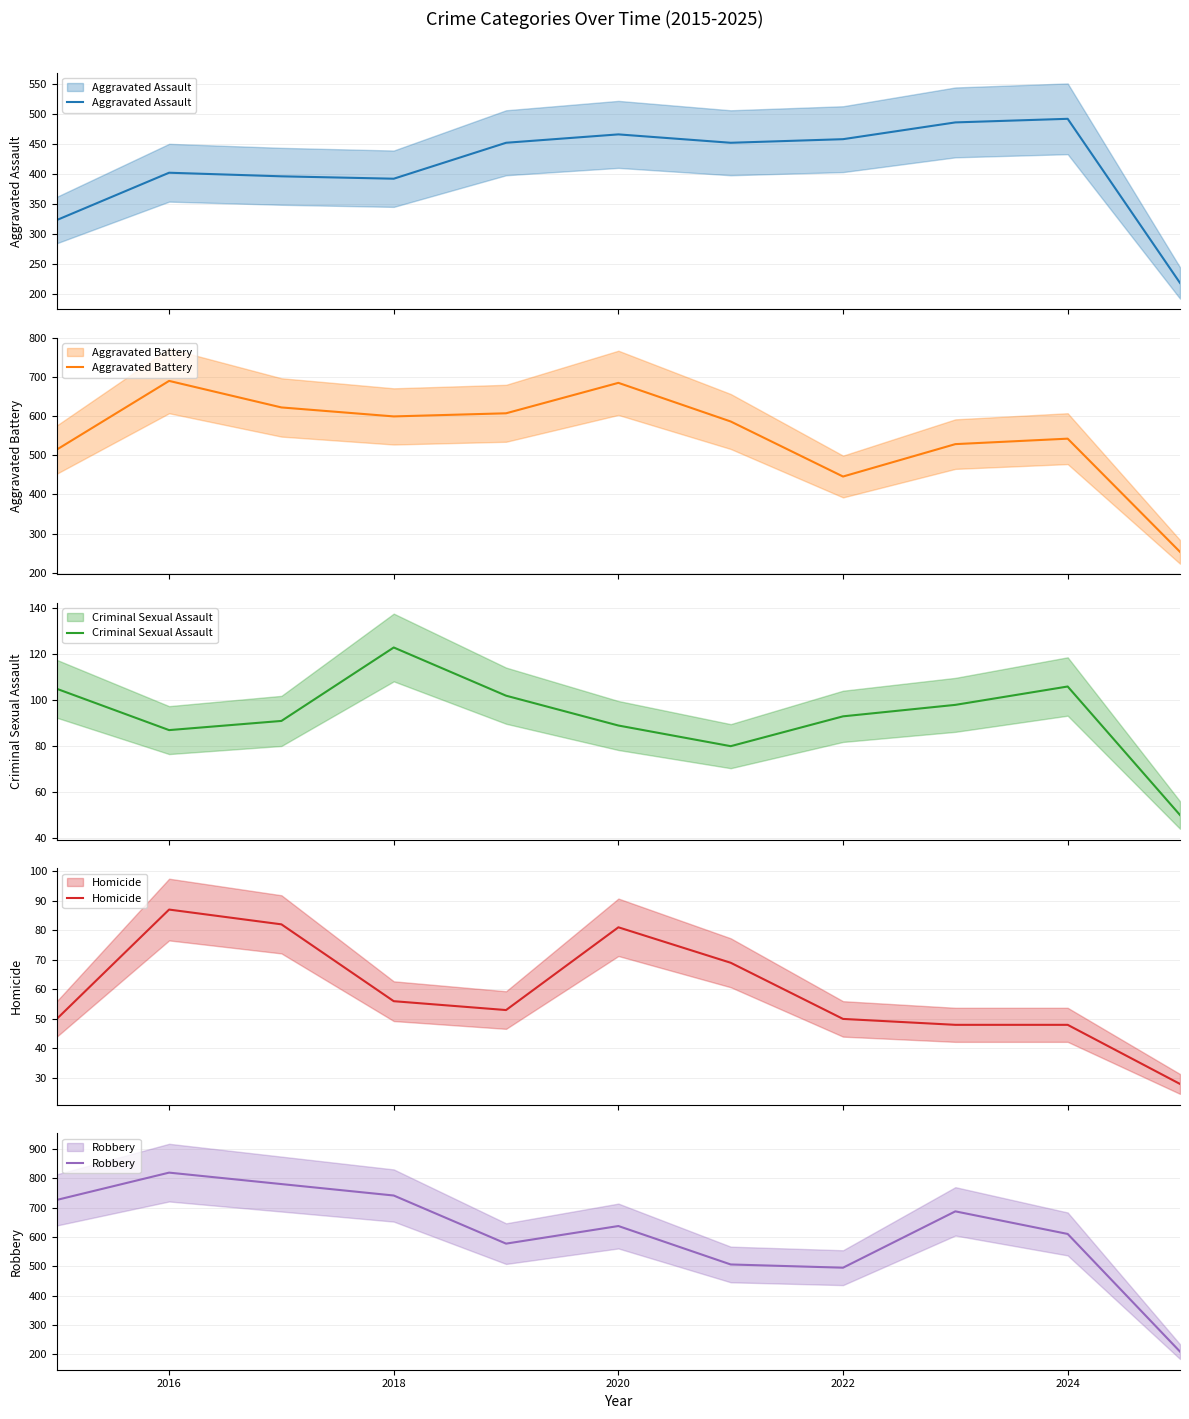

What is the smallest value displayed?

28